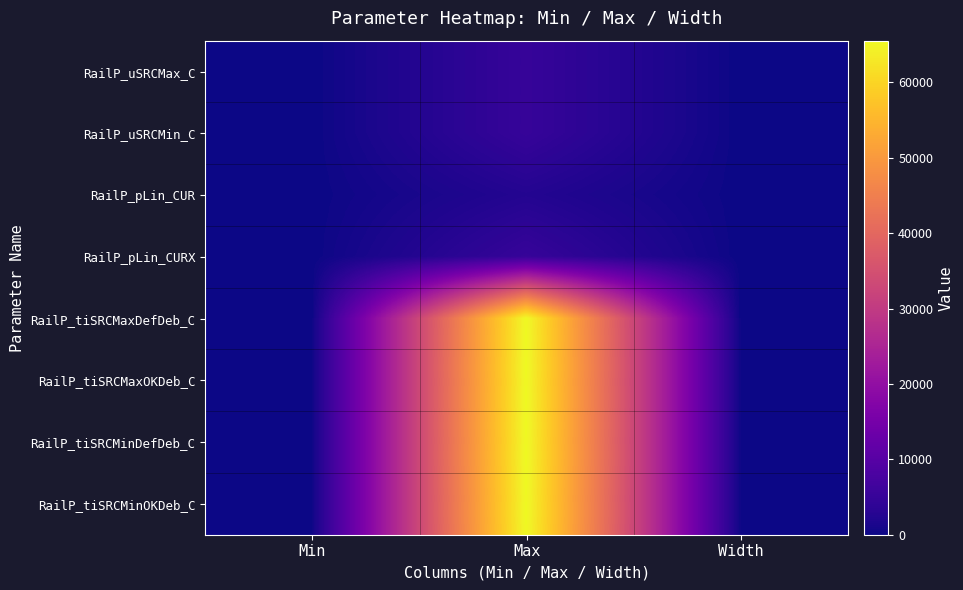

Reading left to right, list all the values displayed in this chart.

RailP_uSRCMax_C: Min=0	Max=5000	Width=-1
RailP_uSRCMin_C: Min=0	Max=5000	Width=-1
RailP_pLin_CUR: Min=0	Max=2500	Width=4
RailP_pLin_CURX: Min=0	Max=5000	Width=4
RailP_tiSRCMaxDefDeb_C: Min=0	Max=65535	Width=-1
RailP_tiSRCMaxOKDeb_C: Min=0	Max=65535	Width=-1
RailP_tiSRCMinDefDeb_C: Min=0	Max=65535	Width=-1
RailP_tiSRCMinOKDeb_C: Min=0	Max=65535	Width=-1